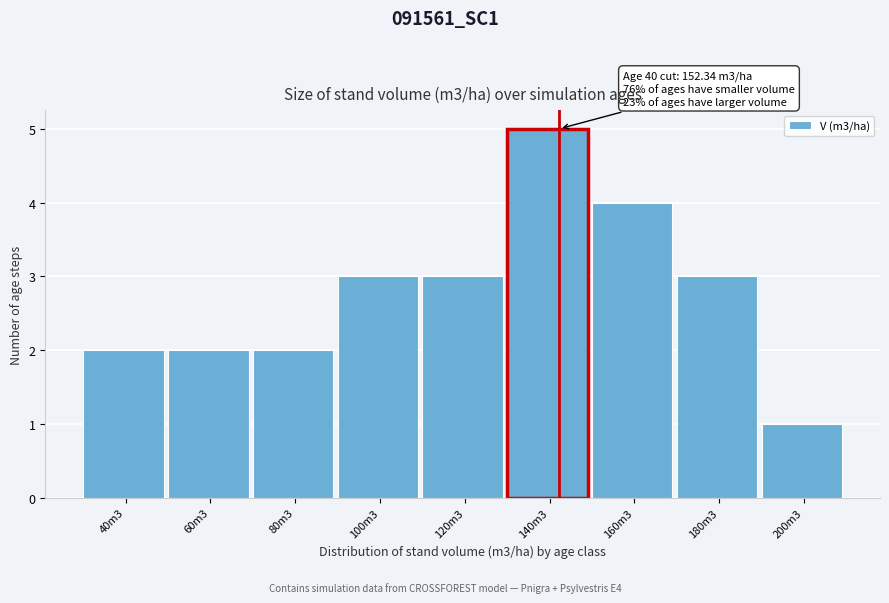

Reading right to left, extract all data points from this chart.

200m3=1	180m3=3	160m3=4	140m3=5	120m3=3	100m3=3	80m3=2	60m3=2	40m3=2